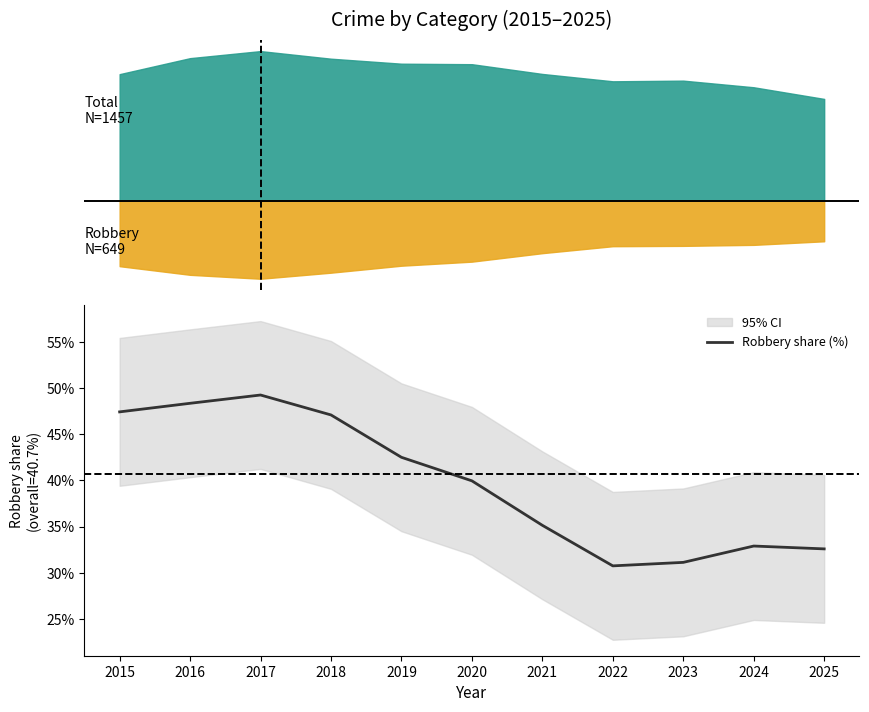

The value at 2018 is 21.3. True or false?

False